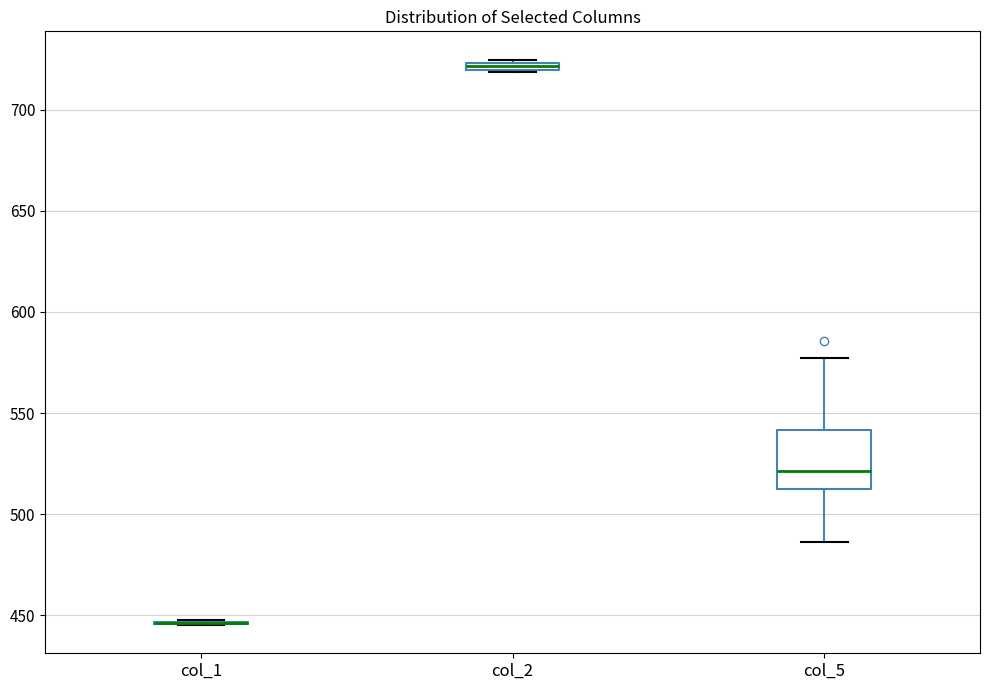

Comparing the boxes themselves (not the whiskers), which one is the tallest?

col_5